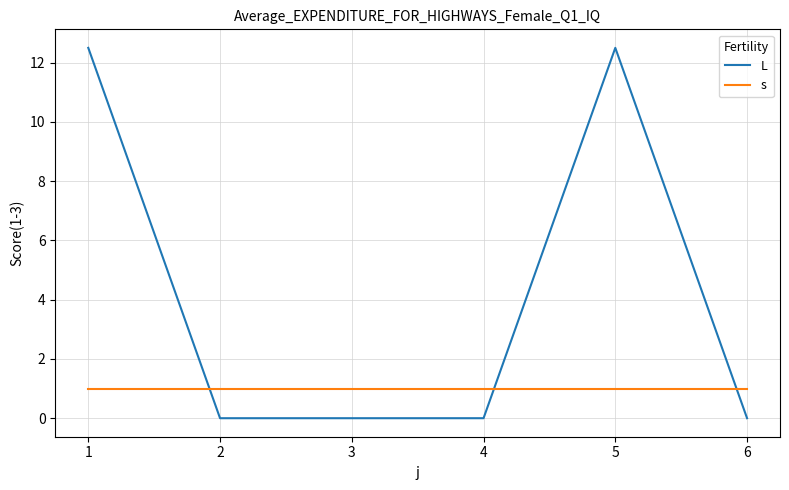

How many times do s and L cross each other?

3